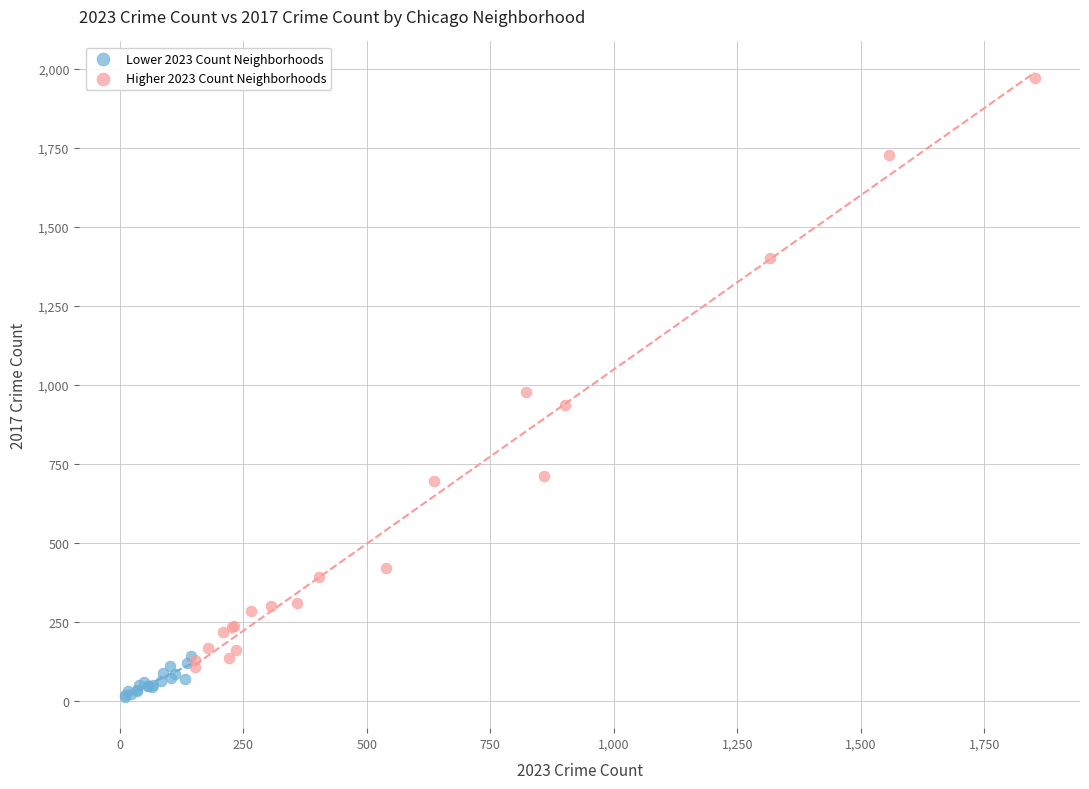

Which series has the largest Y range (max minus min)?

Higher 2023 Count Neighborhoods